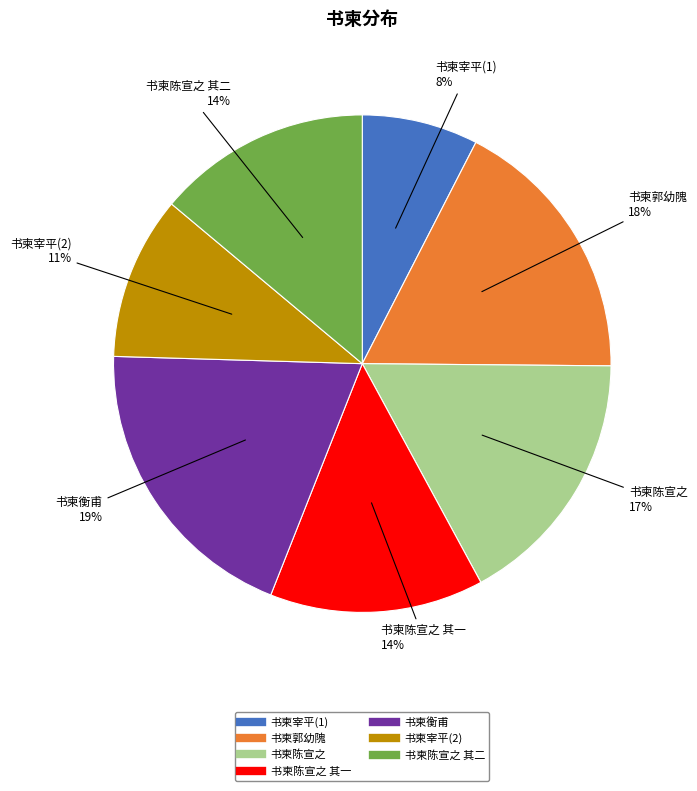

To the nearest percent, what is the average slice percentage?

14%